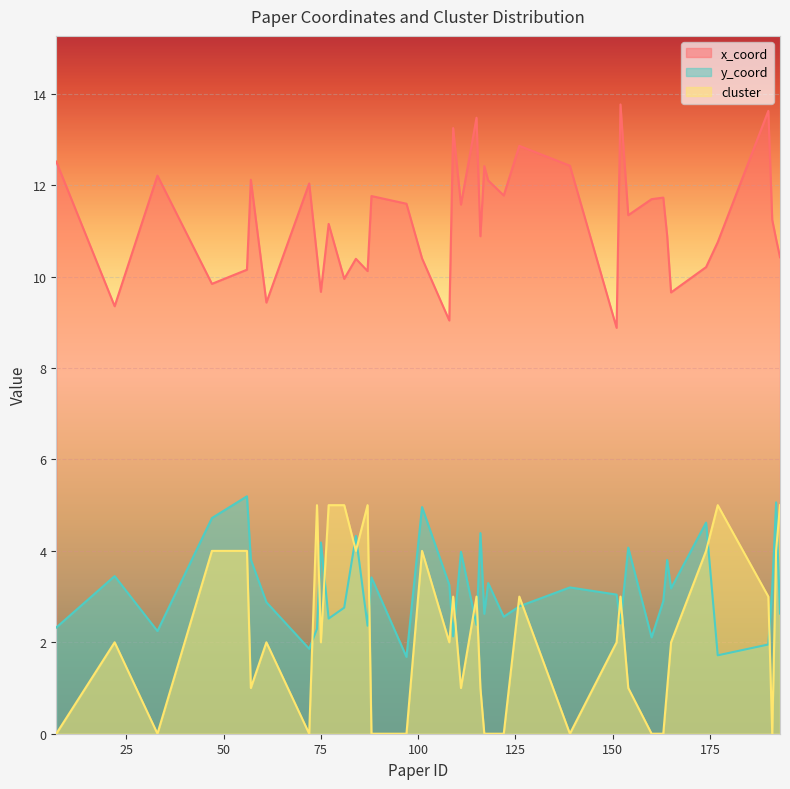

True or false: y_coord and x_coord cross at least once.

False